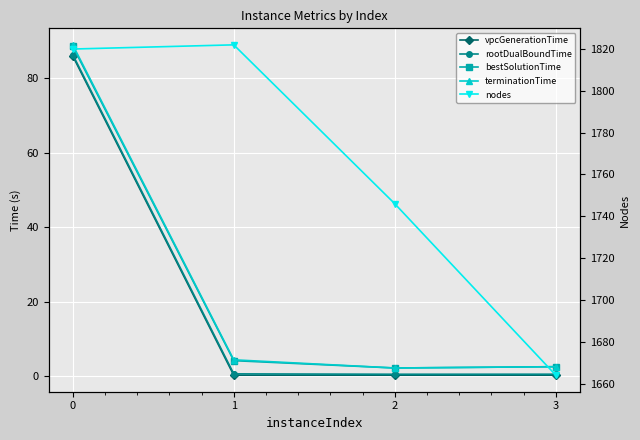

How many lines are shown in the chart?

5